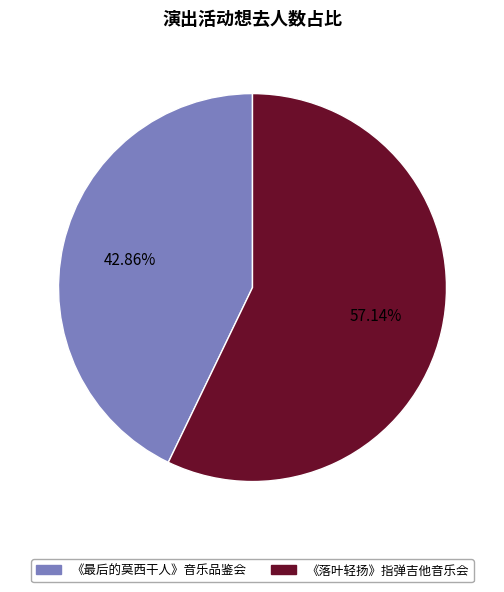

Does any single category account for the majority?

Yes